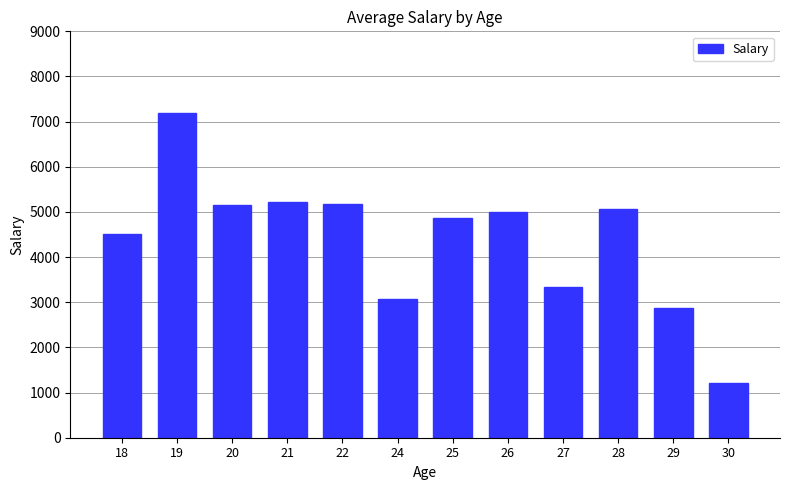

The value at 26 is 1771. True or false?

False